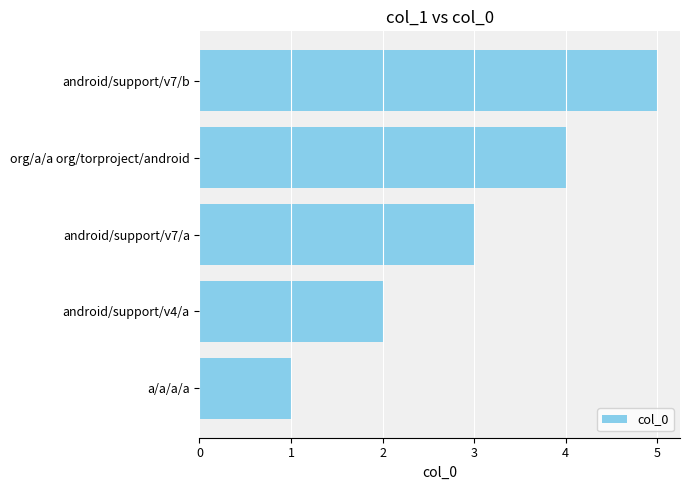

How many bars are there in total?

5